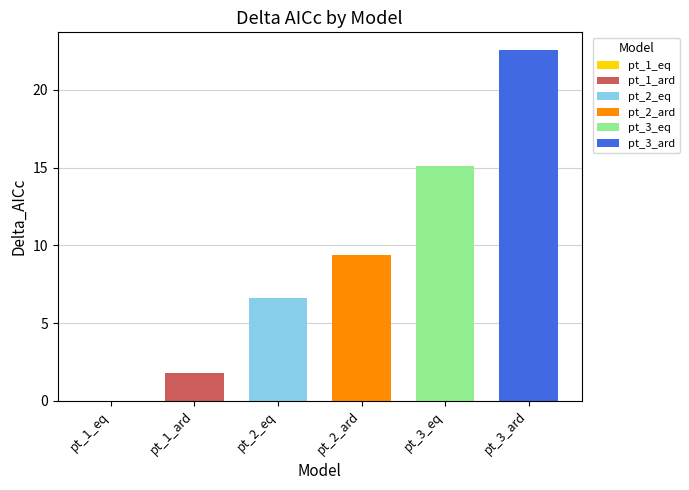

Reading left to right, extract all data points from this chart.

pt_1_eq=0.0	pt_1_ard=1.8	pt_2_eq=6.6	pt_2_ard=9.4	pt_3_eq=15.1	pt_3_ard=22.6